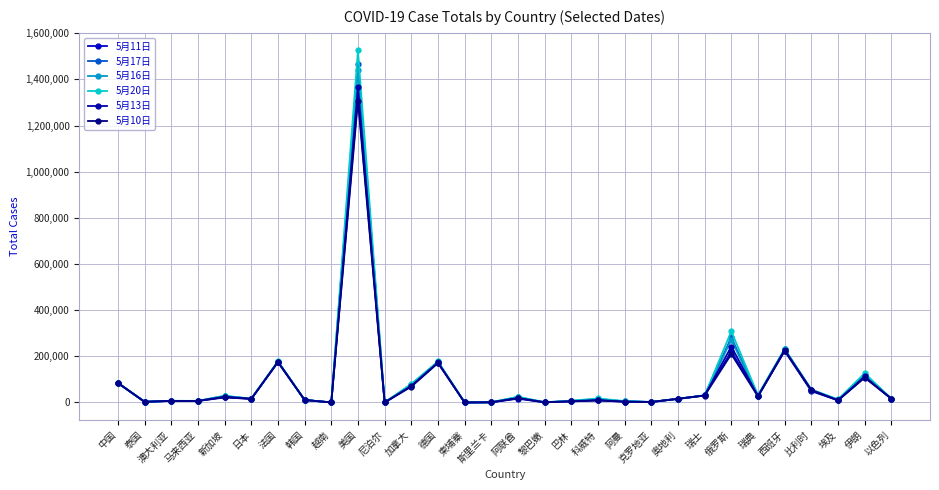

What is the label of the 20th point from the left?

阿曼